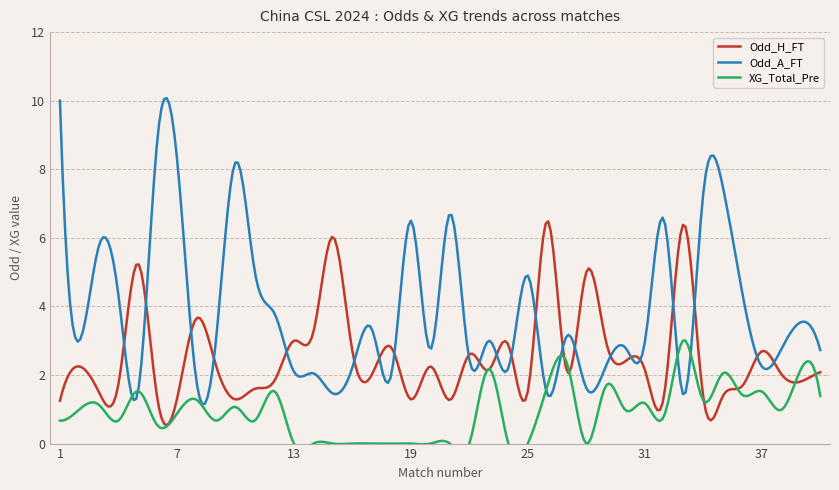

Between which two adjacent categories do Odd_A_FT and XG_Total_Pre first intersect?

4 and 5